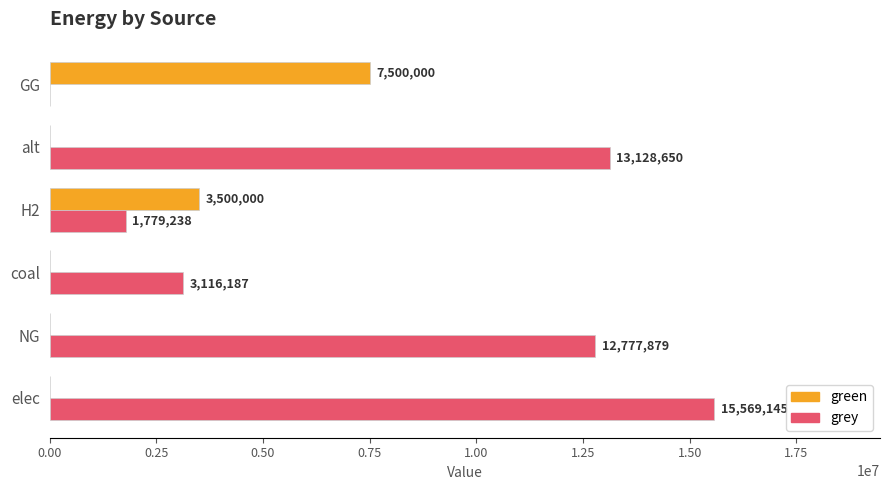

Which series has the largest total across all categories?

grey